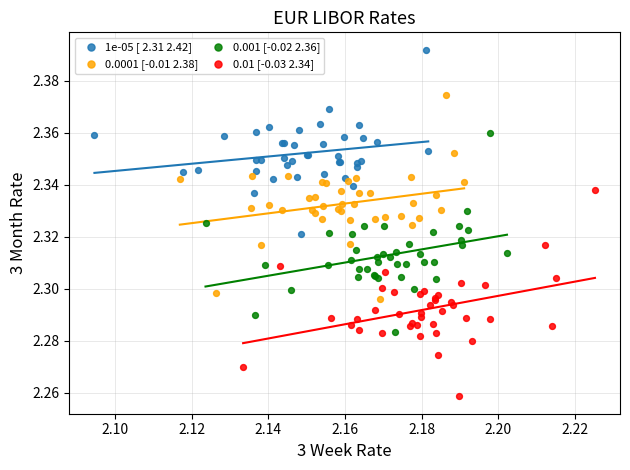

Which series reaches the maximum Y coordinate?

1e-05 [ 2.31 2.42]